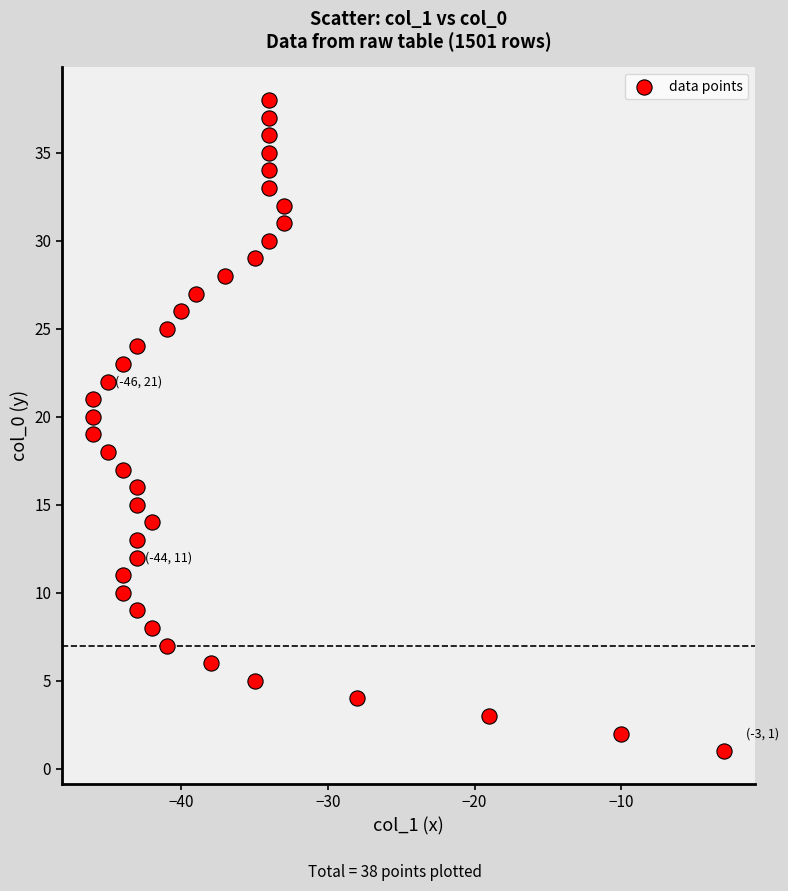

What is the range of Y values (max minus min)?

37